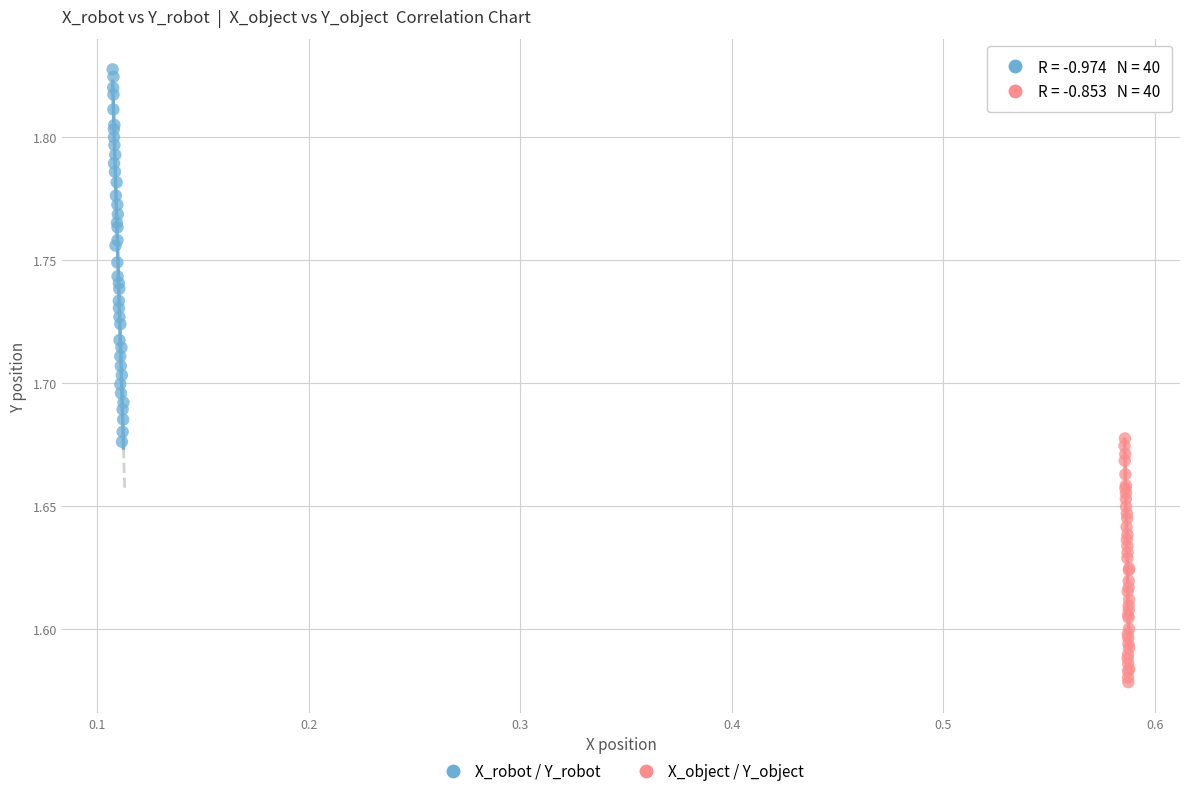

Which series has the widest spread of Y values?

X_robot / Y_robot